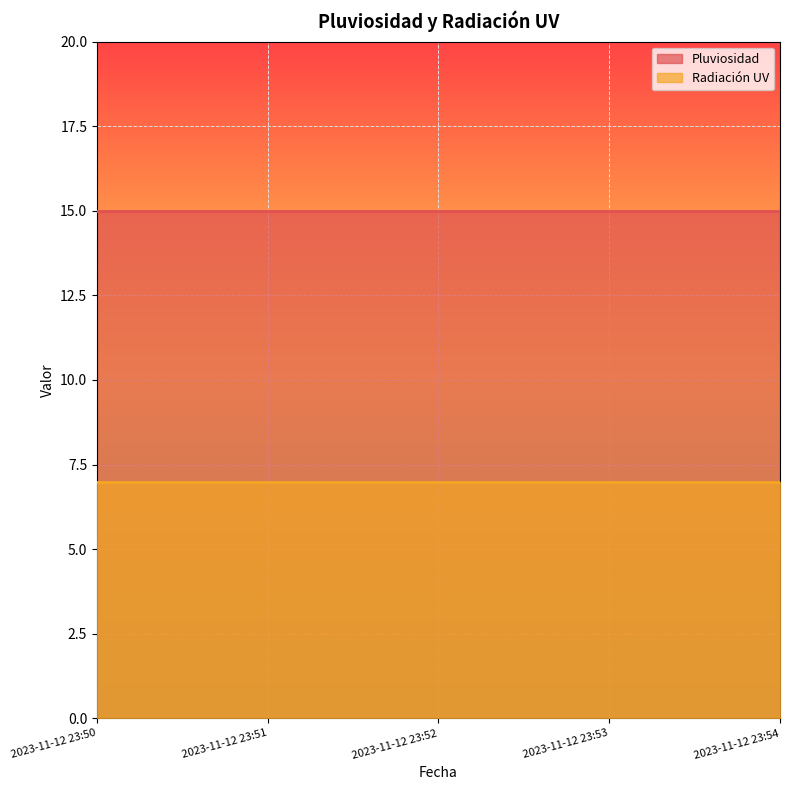

What is the approximate value of Pluviosidad at 2023-11-12 23:51?

15